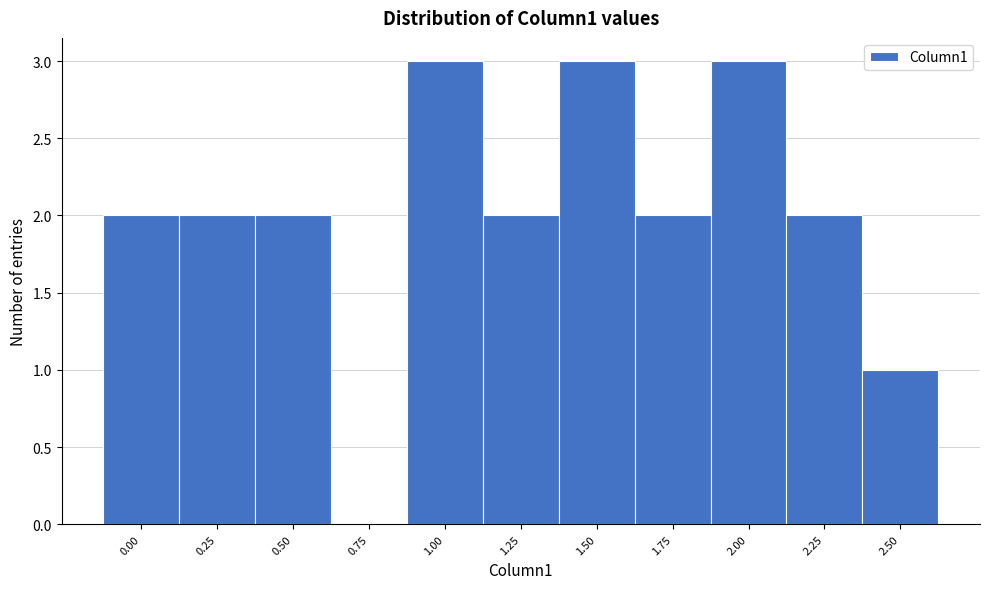

Reading left to right, what are all the values shown in this chart?

0.00=2	0.25=2	0.50=2	0.75=0	1.00=3	1.25=2	1.50=3	1.75=2	2.00=3	2.25=2	2.50=1